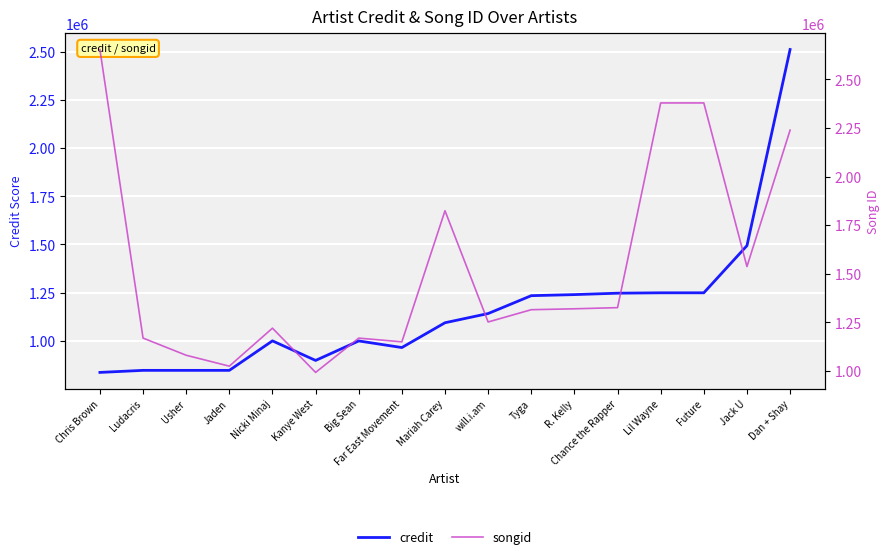

What is the value of the songid point at the 1st from the left?

2653908